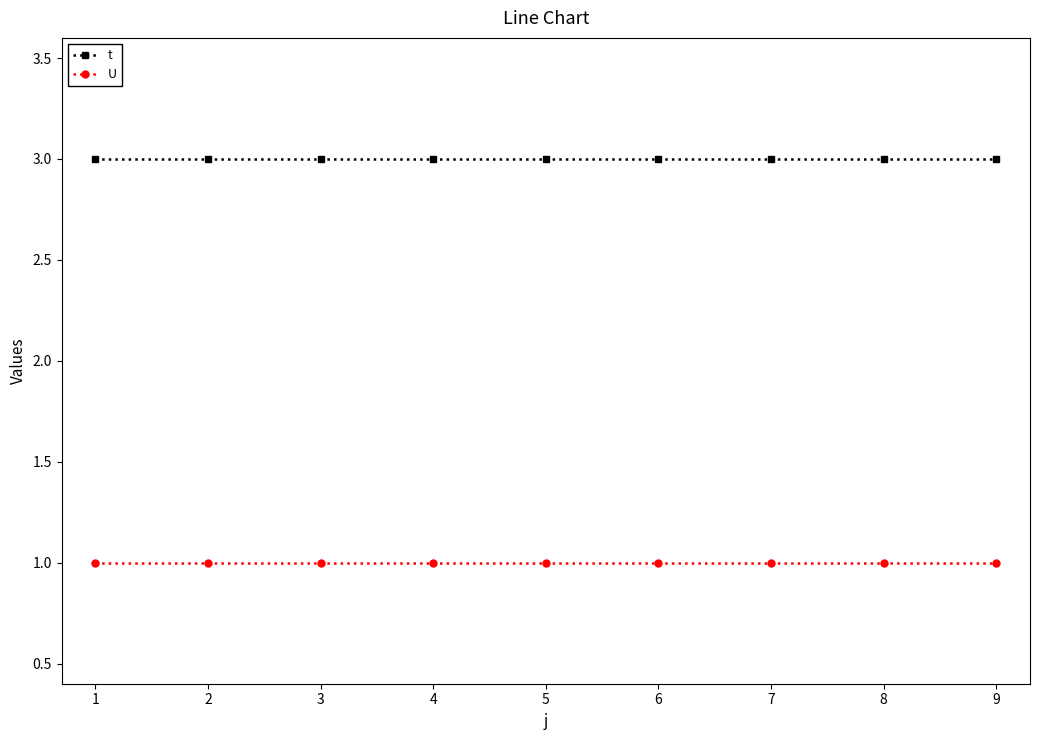

True or false: U and t cross at least once.

False